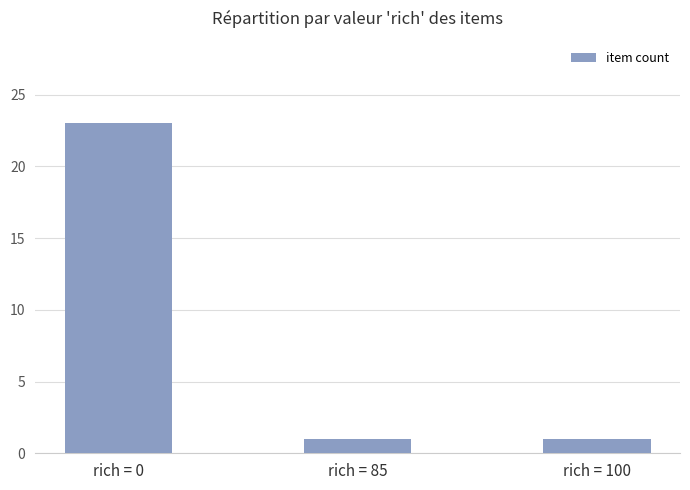

The chart shows a value of 0 at rich = 100. True or false?

False